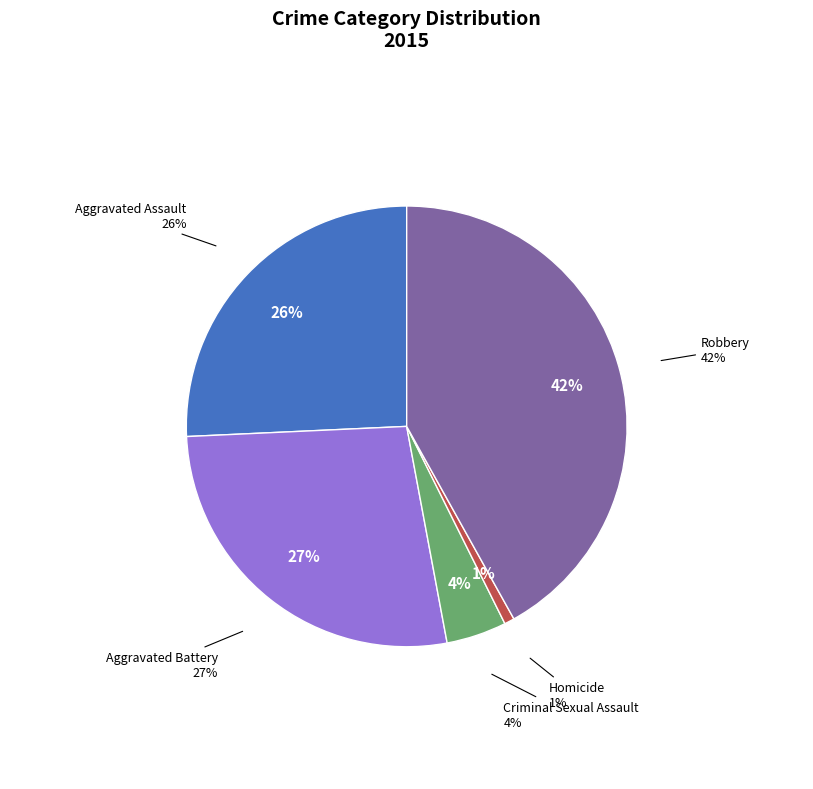

Rank the categories by value from lowest to highest.

Homicide, Criminal Sexual Assault, Aggravated Assault, Aggravated Battery, Robbery